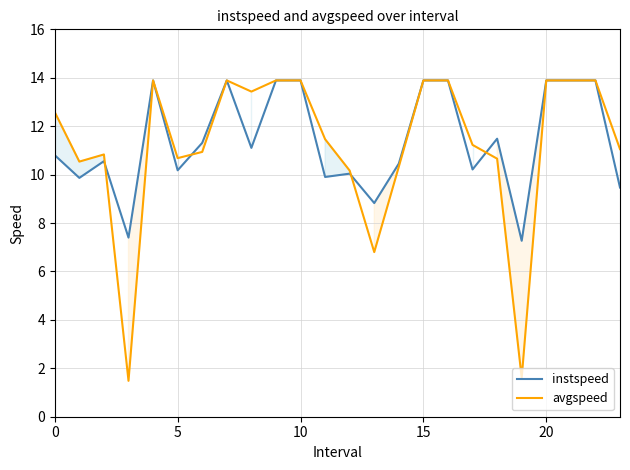

What is the label of the 9th point from the right?

15